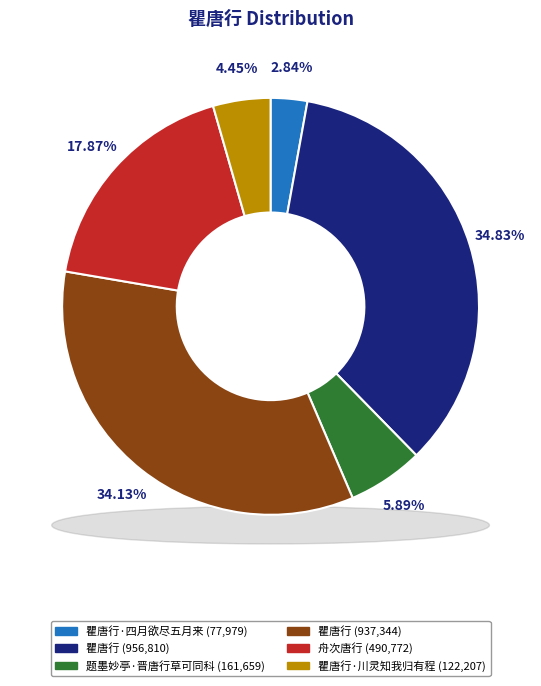

Rank the categories by value from lowest to highest.

瞿唐行·四月欲尽五月来, 瞿唐行·川灵知我归有程, 题墨妙亭·晋唐行草可同科, 舟次唐行, 瞿唐行, 瞿唐行